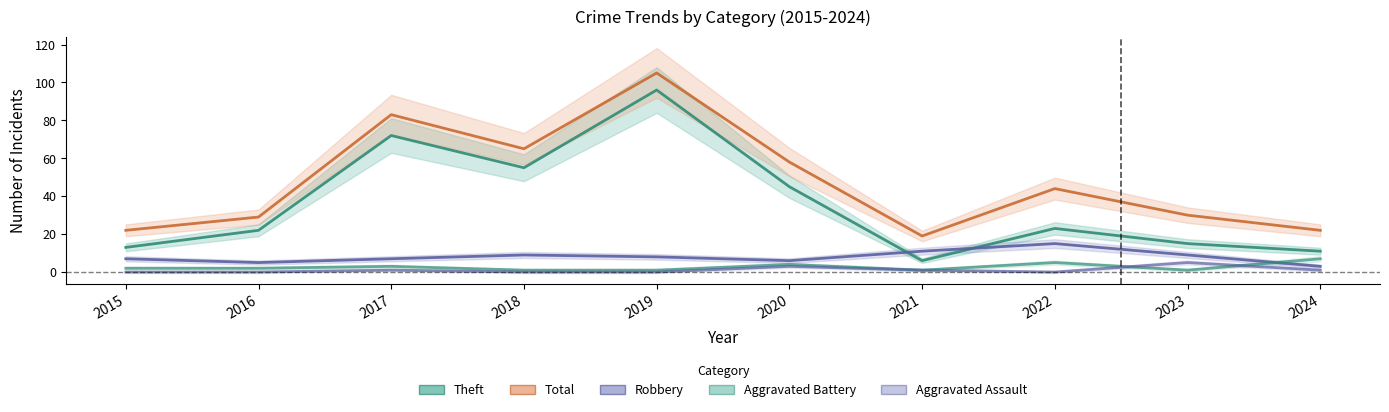

The value of Robbery at 2022 is 21. True or false?

False